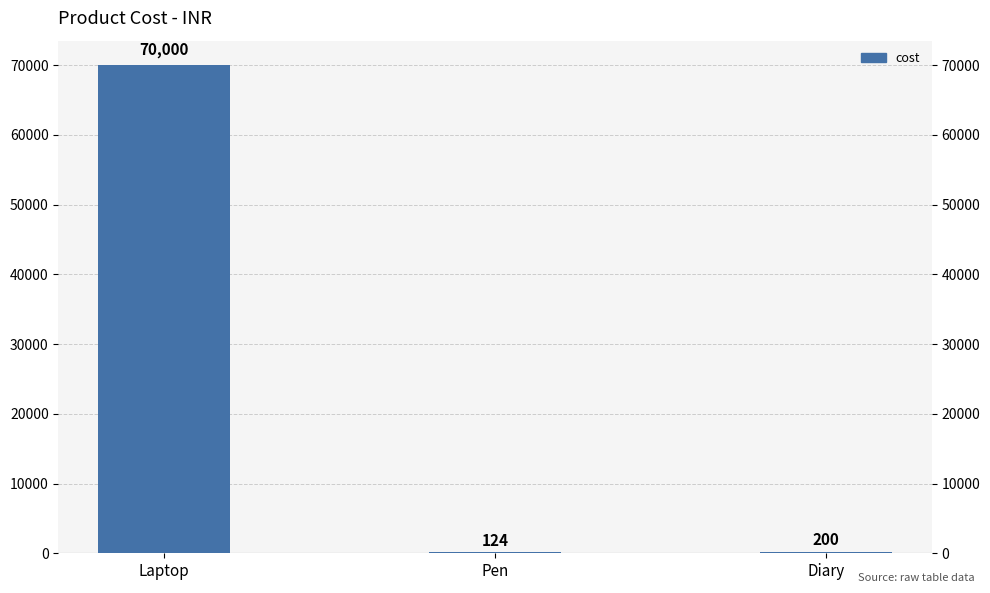

Which label corresponds to the largest value in the chart?

Laptop